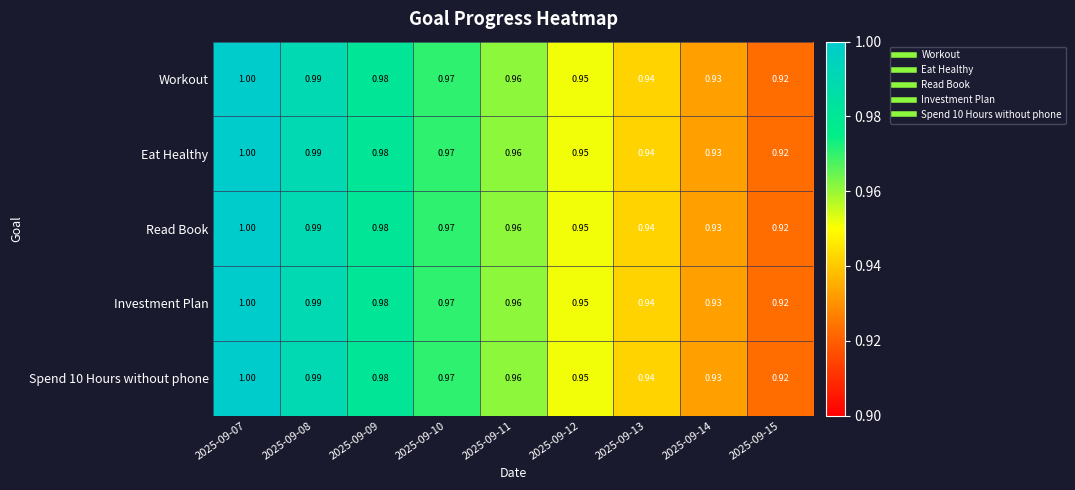

Which label corresponds to the largest value in the chart?

2025-09-07